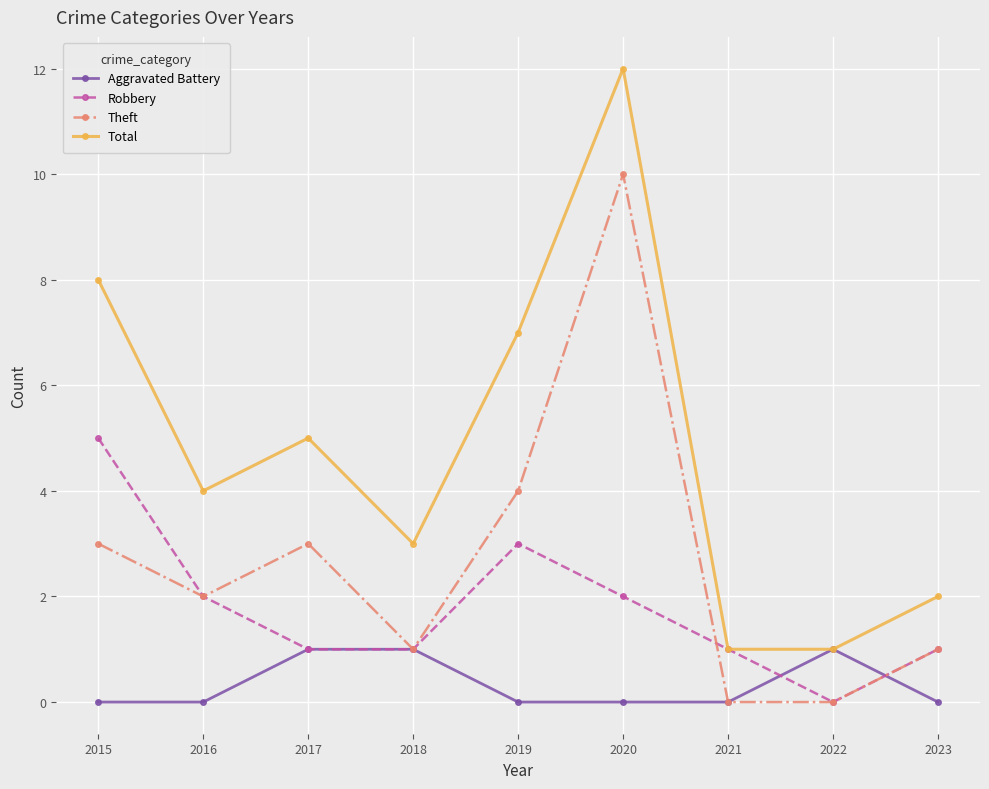

The value of Aggravated Battery at 2023 is -1. True or false?

False